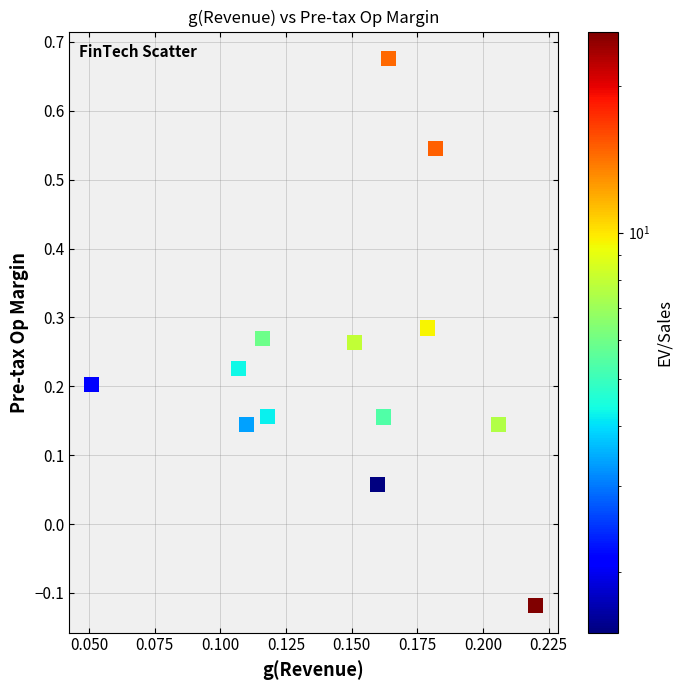

What is the range of Y values (max minus min)?

0.8